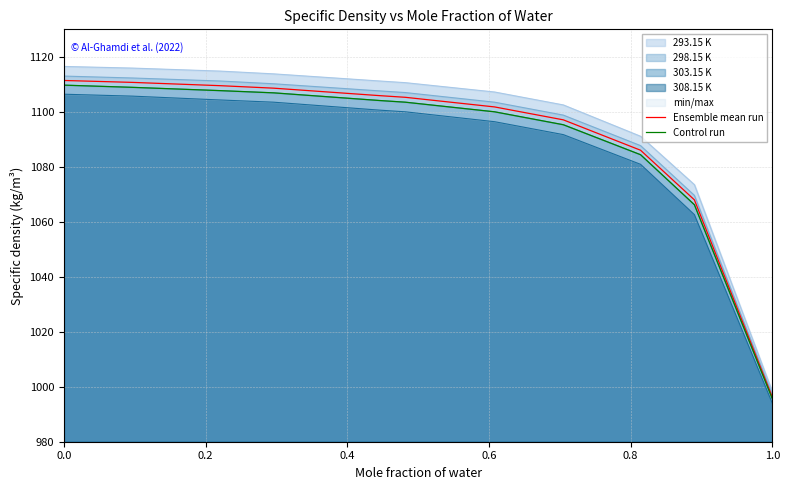

List the series in order of their peak value, lowest first.

Control run, Ensemble mean run